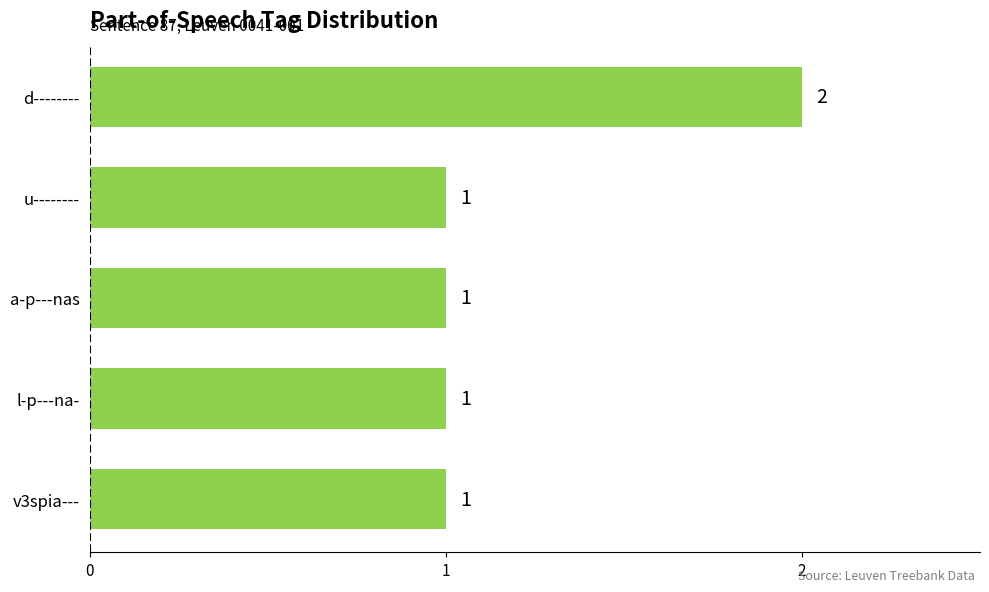

Is it true that the value at v3spia--- is 1?

True